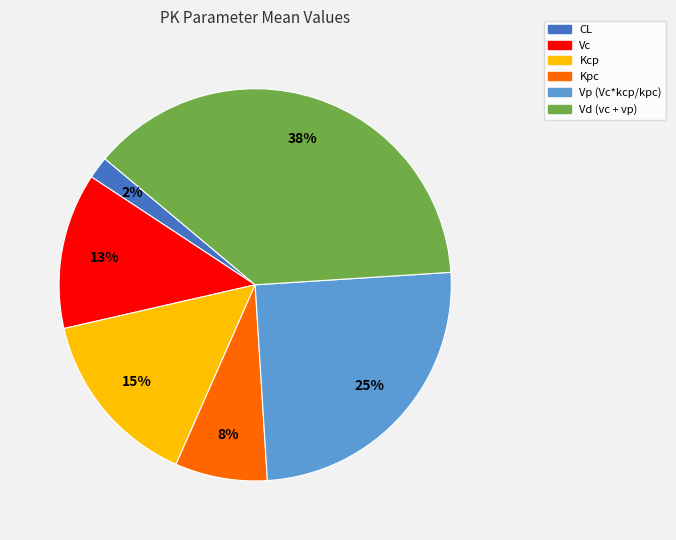

What percentage is the Kcp slice, to the nearest percent?

15%